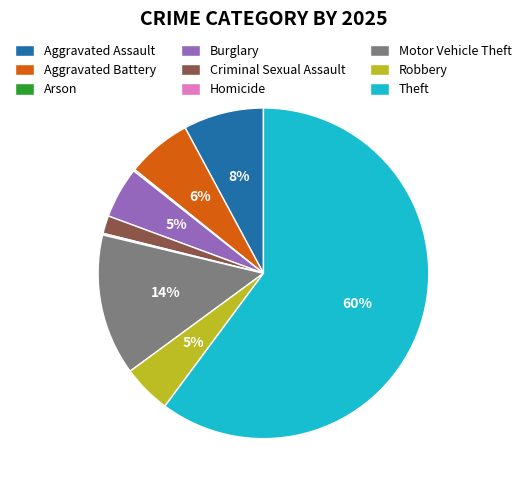

Is it true that Aggravated Assault is 21% of the pie?

False